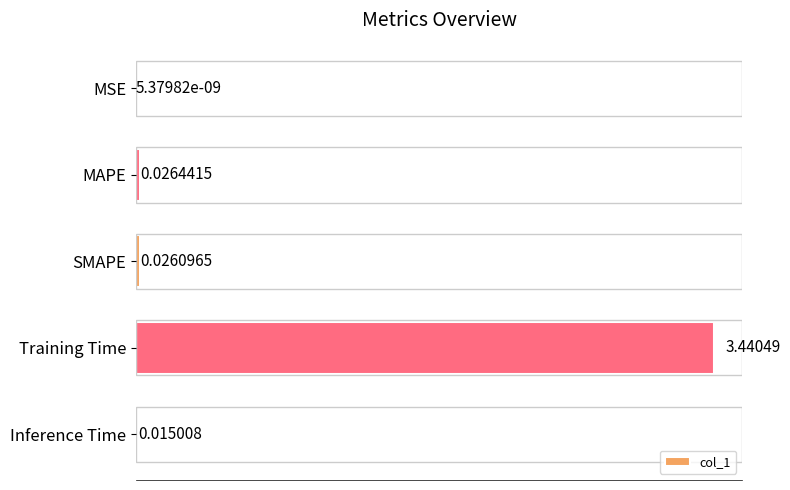

Which has a higher value, Training Time or SMAPE?

Training Time